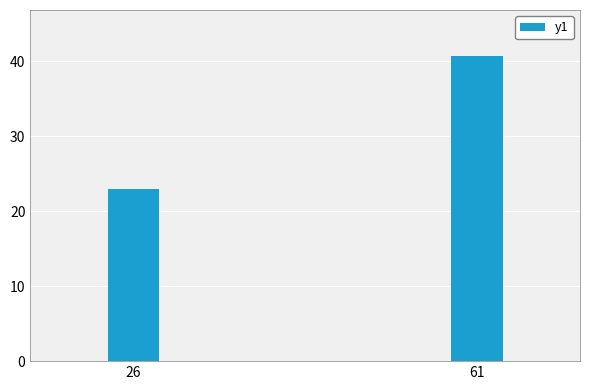

Reading left to right, list all the values displayed in this chart.

26=22.9	61=40.7